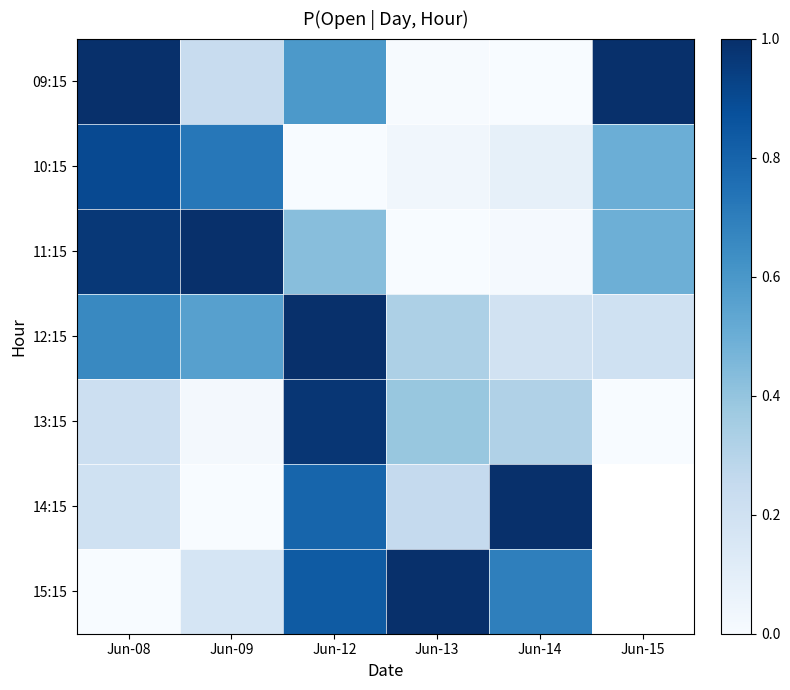

How many series are shown in this chart?

7